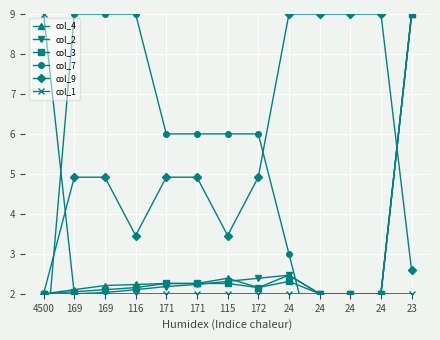

What is the difference between the highest and lowest values at 169?

7.0